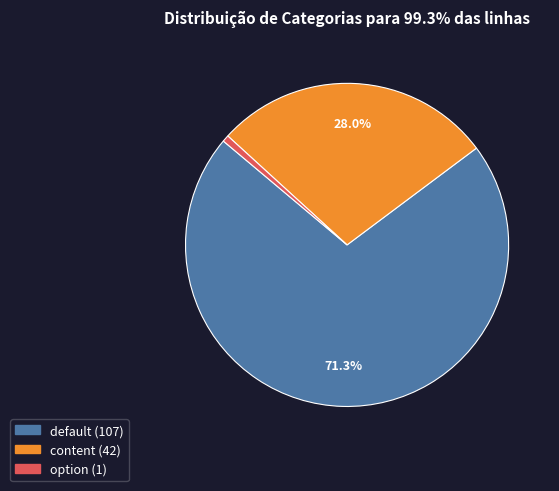

Is the sum of content and default greater than half?

Yes